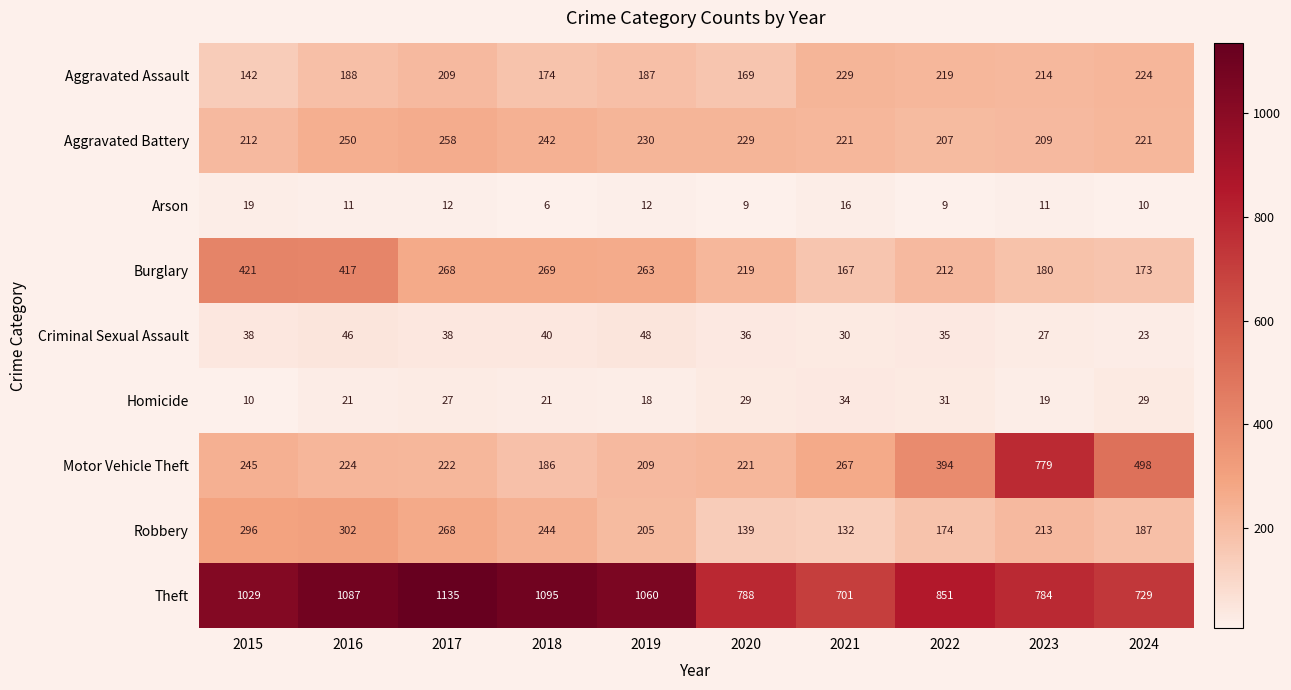

Which category has the lowest value across all series?

2018